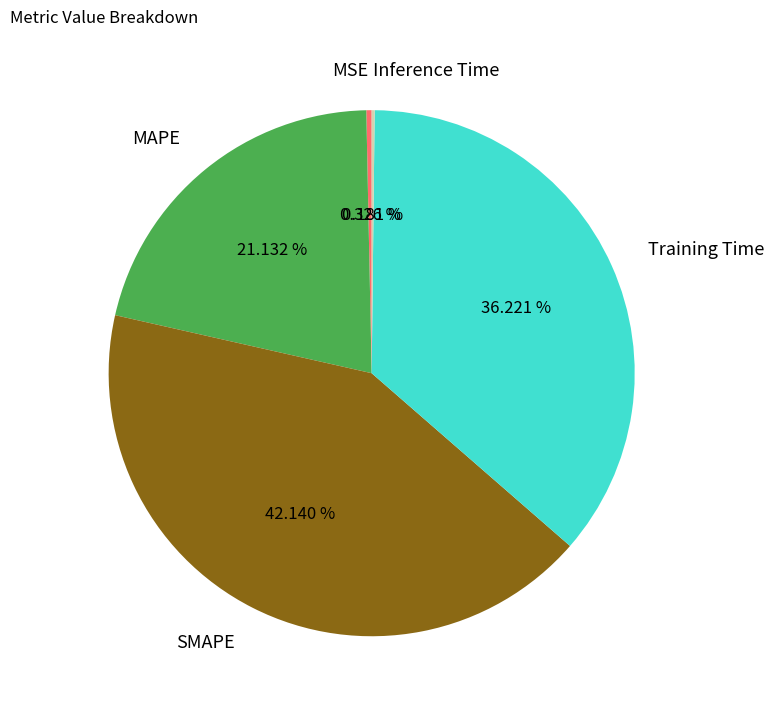

Is it true that MSE is 0% of the pie?

True